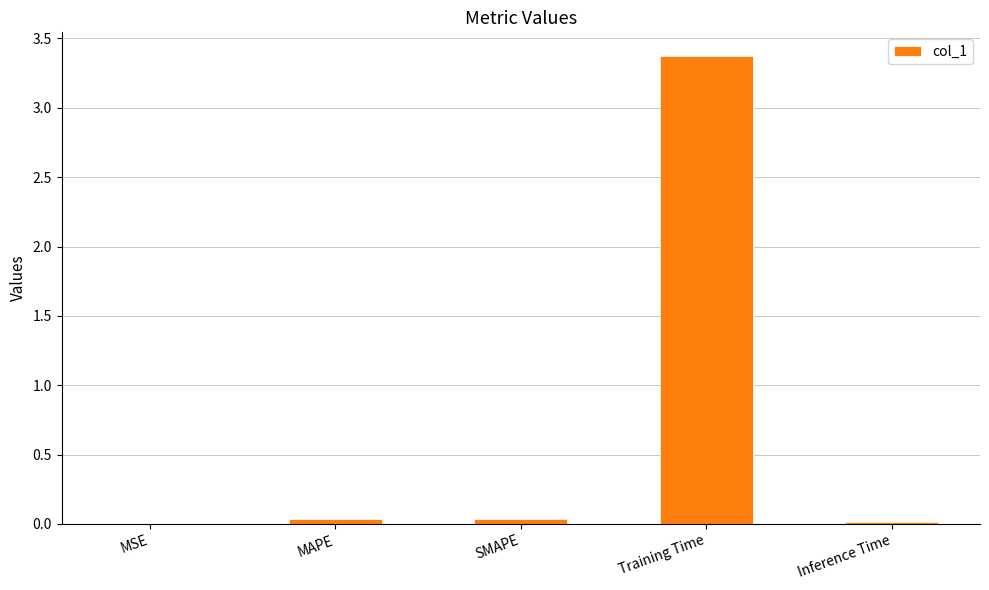

The chart shows a value of 0.0 at SMAPE. True or false?

True